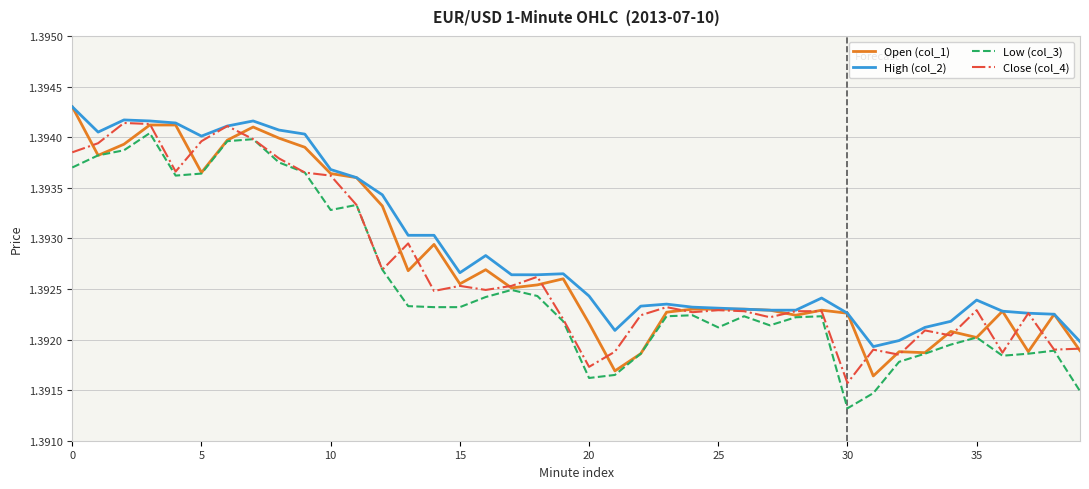

True or false: Close (col_4) and High (col_2) cross at least once.

False